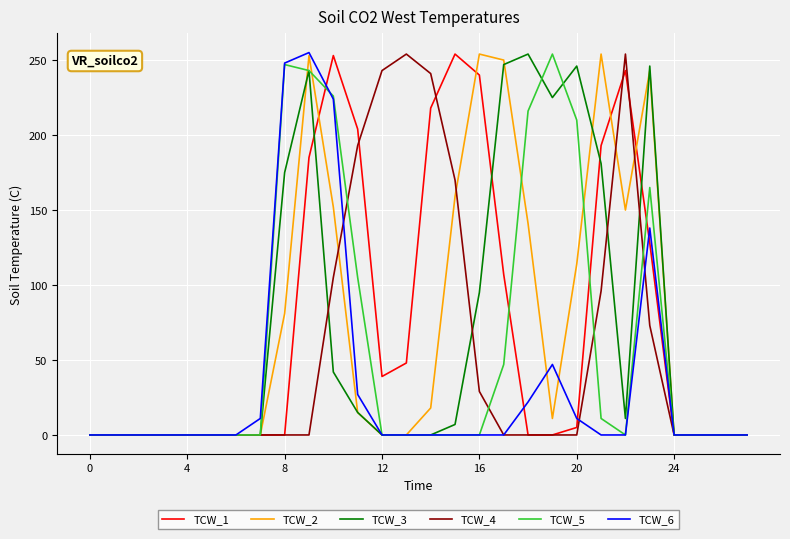

What is the greatest value displayed?

255